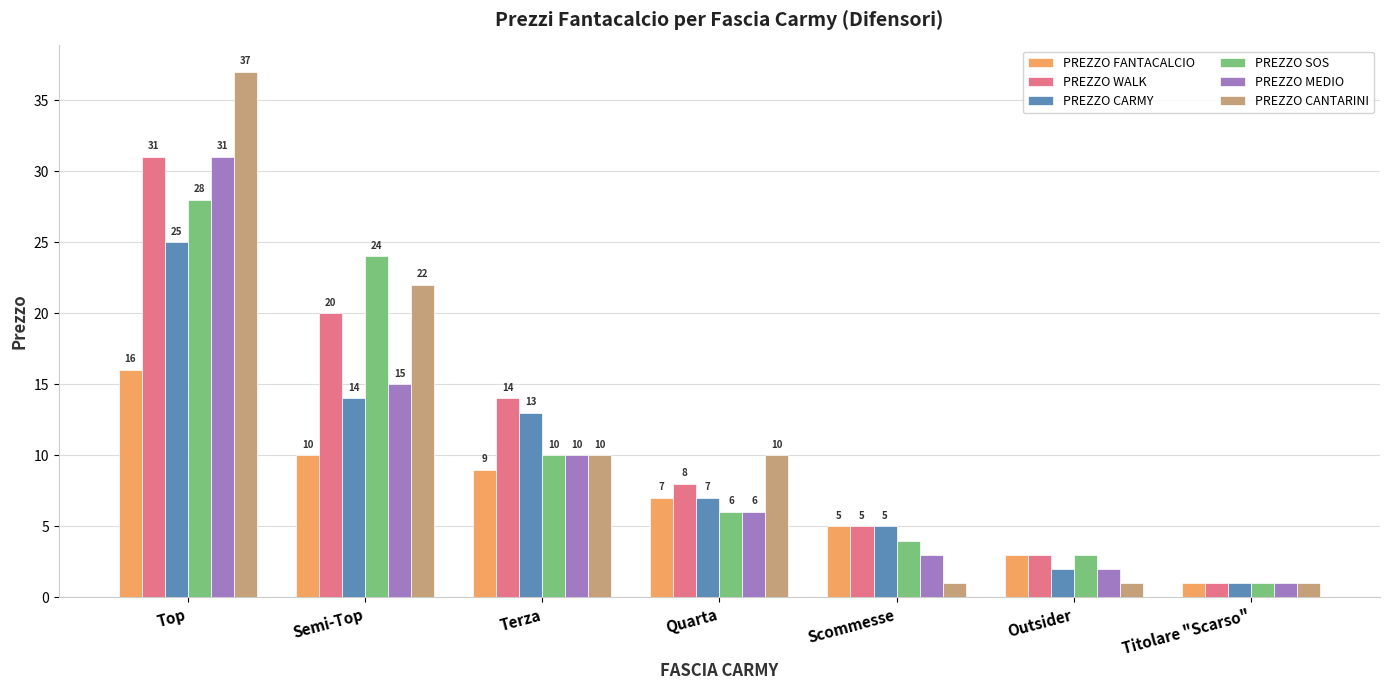

Which series has the widest spread of values?

PREZZO CANTARINI